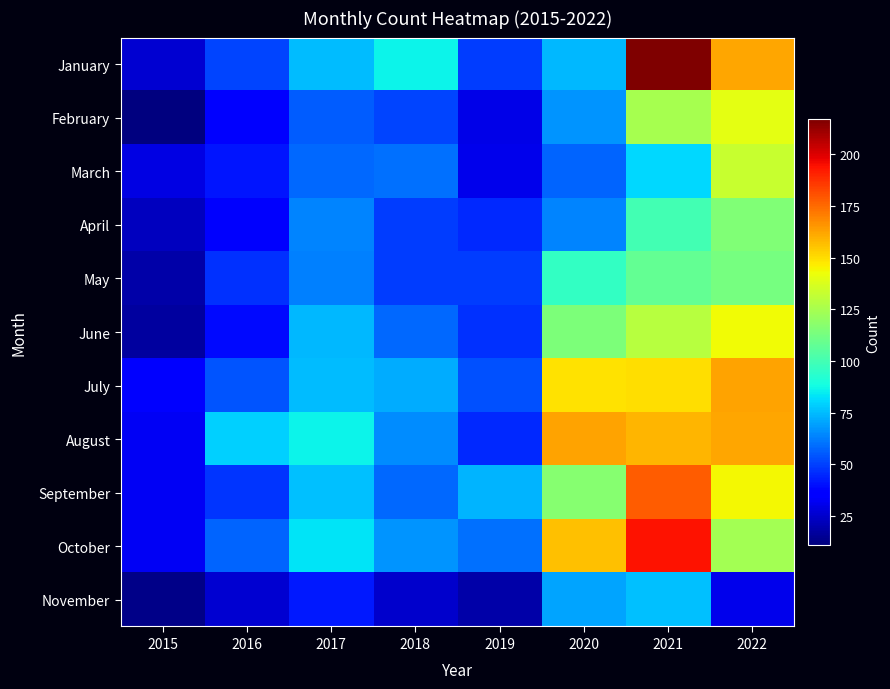

At how many categories does at least one series exceed 120?

3